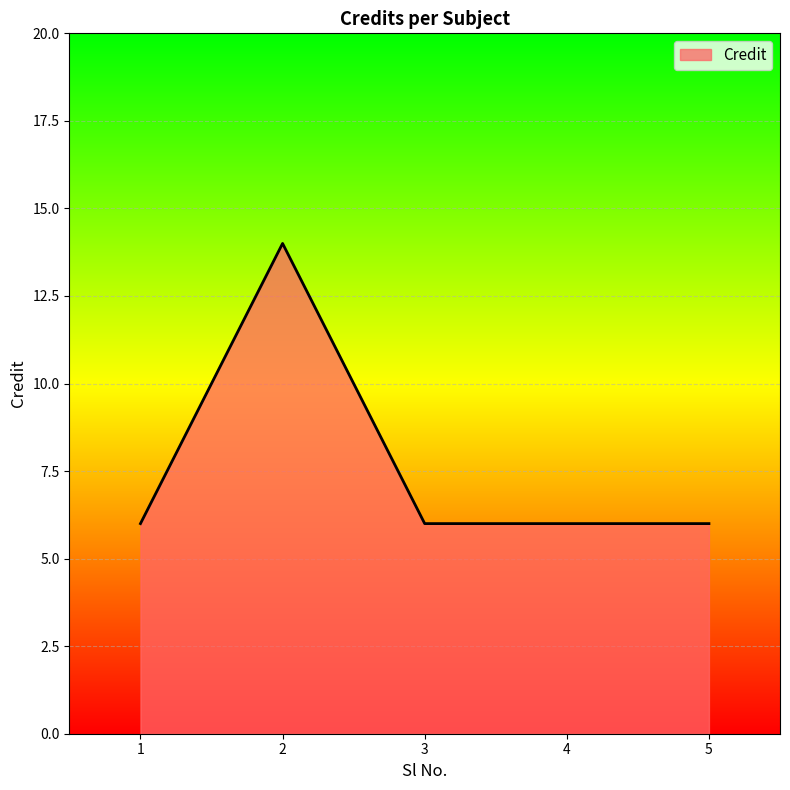

The value at 2 is 14. True or false?

True